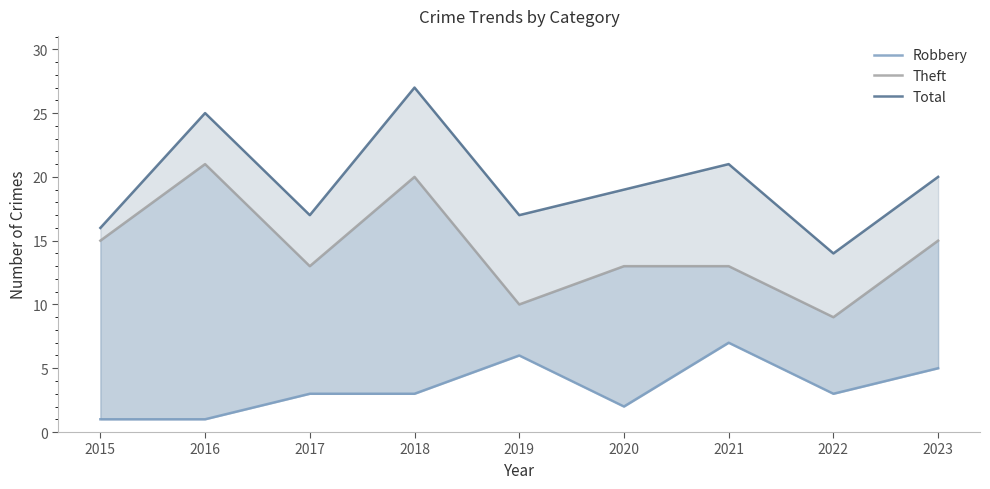

What is the approximate value of Robbery at 2016?

1